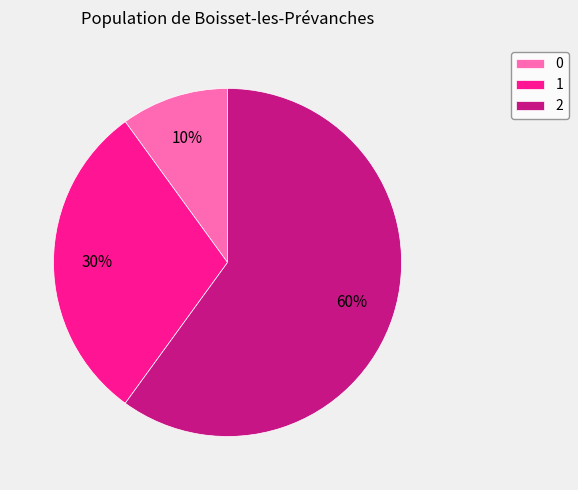

Does 2 account for over 50% of the chart?

Yes